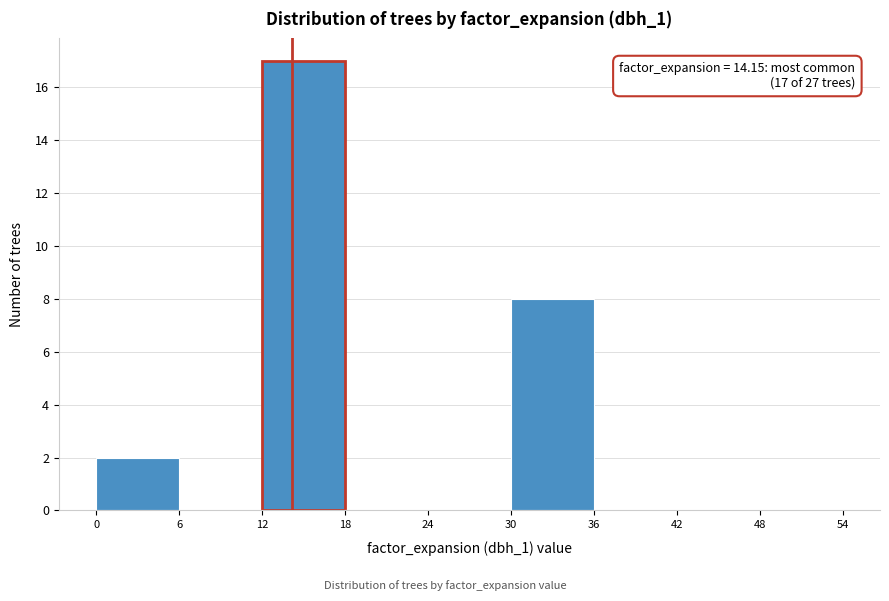

Which range on the x-axis has the tallest bar?

12 to 18